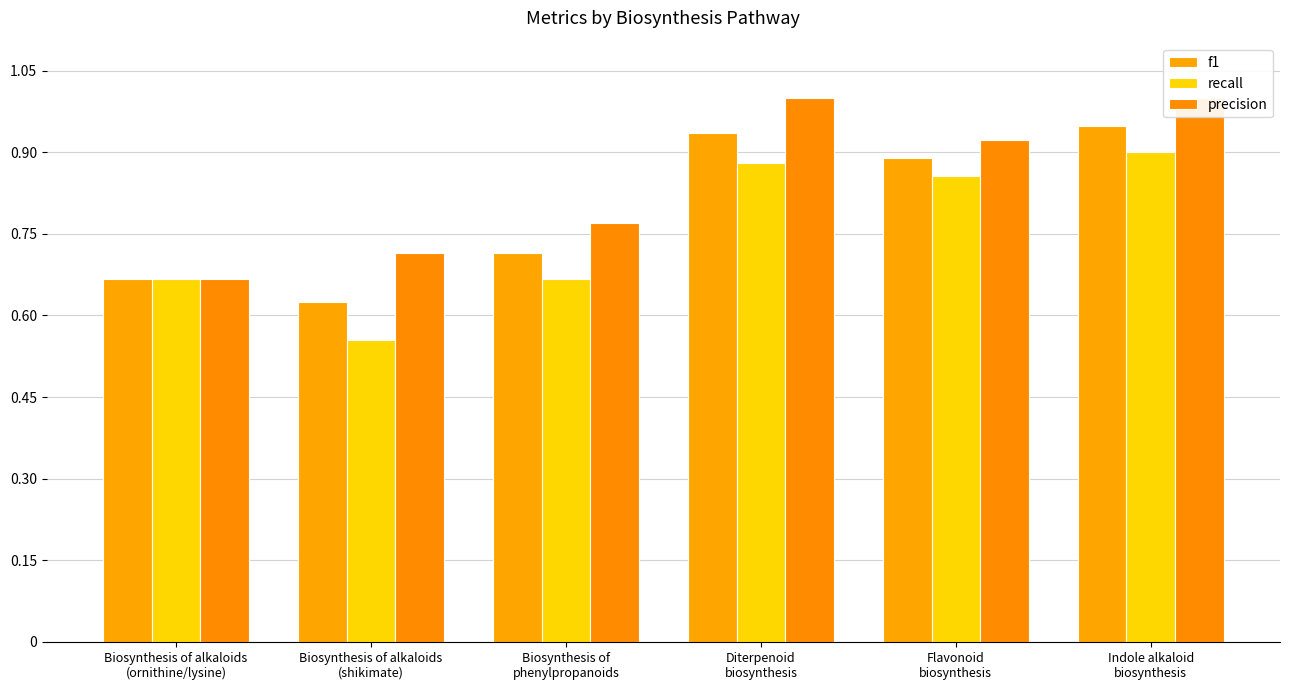

Which series has the largest range (max minus min)?

recall